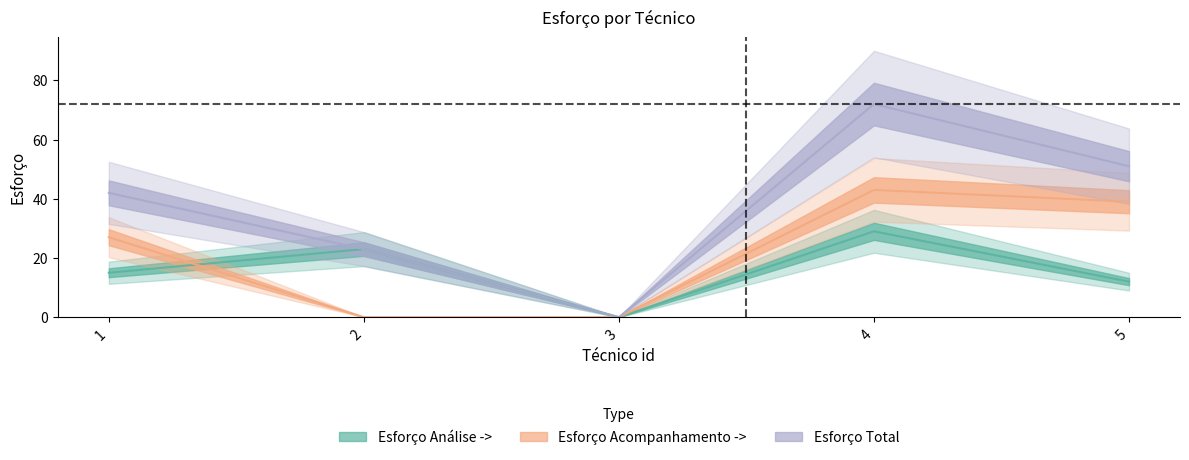

Rank the series by their maximum value, from highest to lowest.

Esforço Total, Esforço Acompanhamento ->, Esforço Análise ->